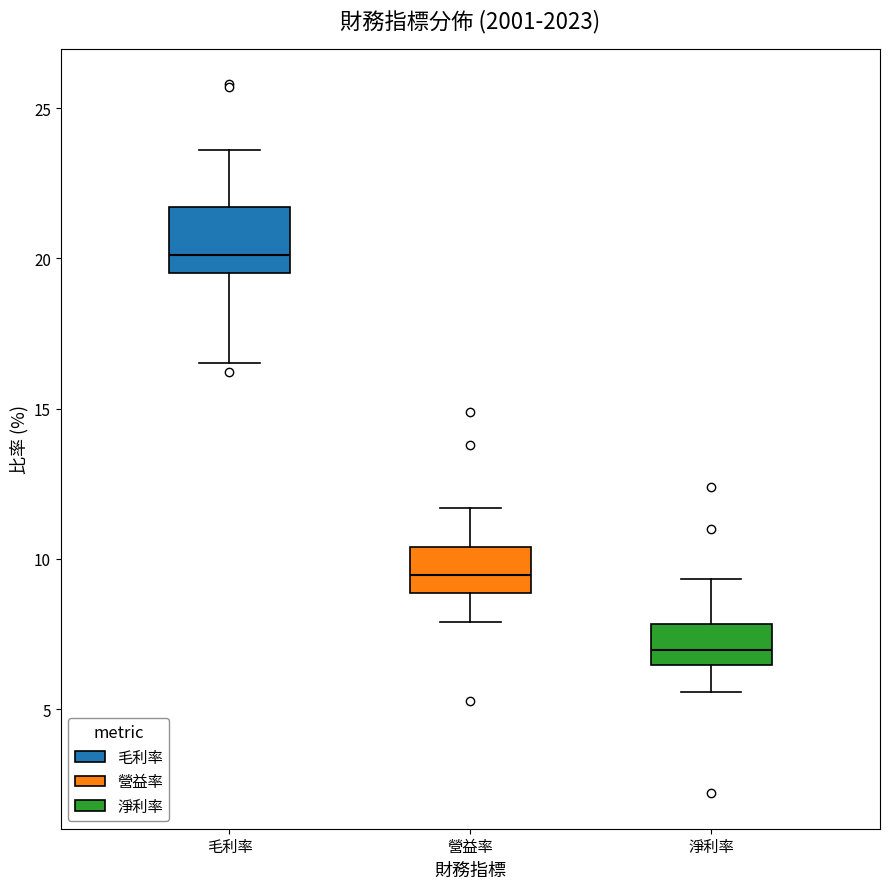

Reading left to right, read every box against the y-axis: the position of its median line, the range the box covers, and the ends of its whiskers. The values are not printed on the chart, so give them approximately, as read against the axis.

毛利率: median 20.0, box 19.5 to 21.5, whiskers 16.5 to 23.5
營益率: median 9.5, box 9.0 to 10.5, whiskers 8.0 to 11.5
淨利率: median 7.0, box 6.5 to 8.0, whiskers 5.5 to 9.5